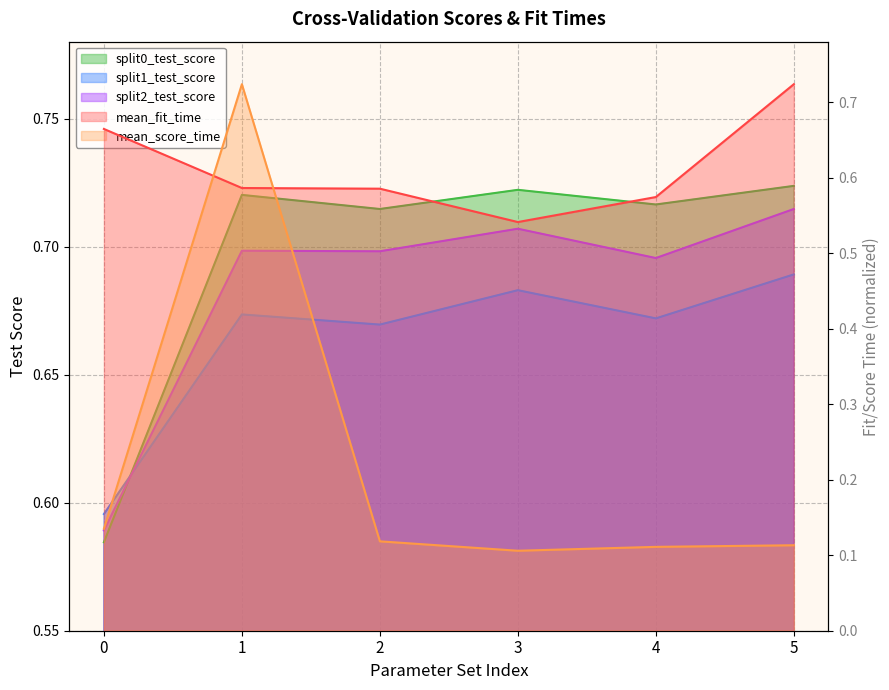

At which label does split0_test_score reach its peak?

5